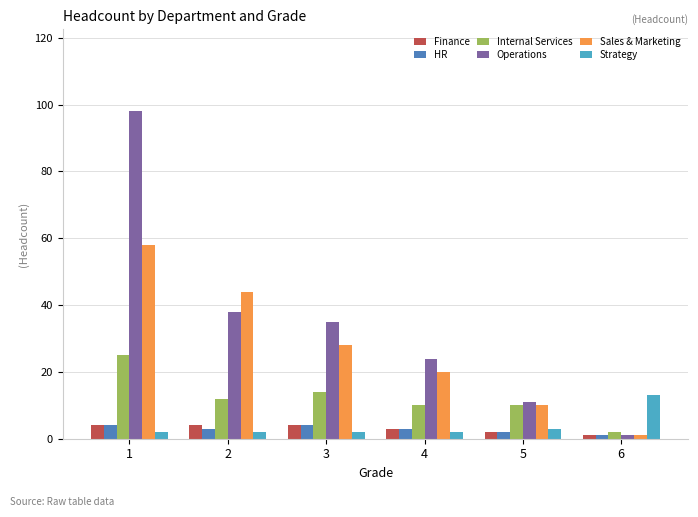

Where is Finance nearest to the value 2?

5